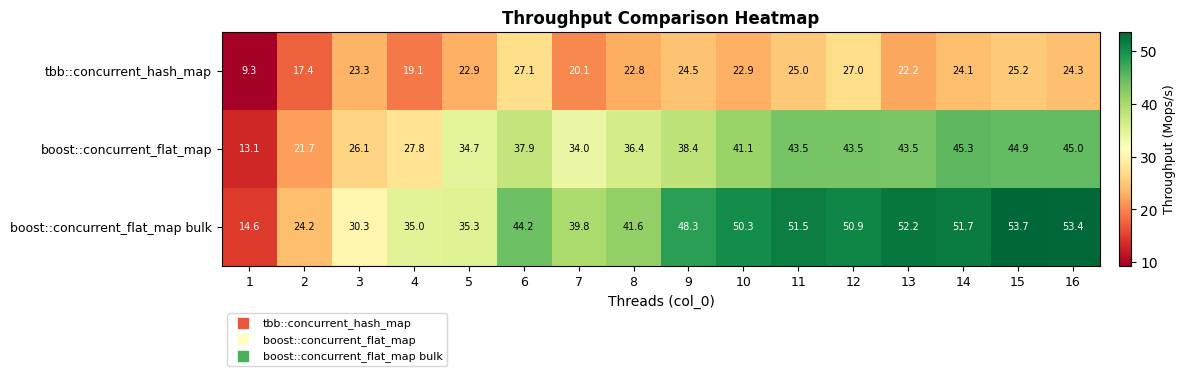

Which category has the highest value across all series?

15